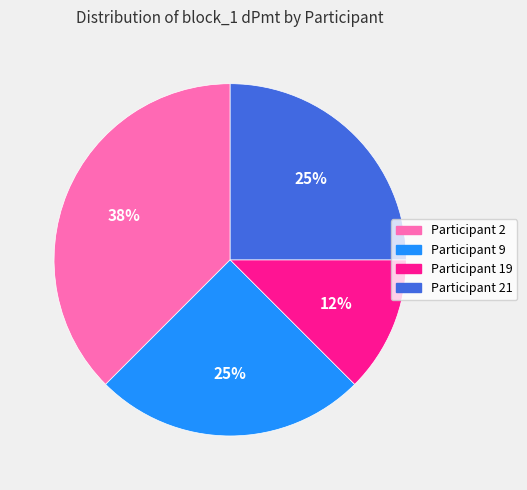

Is there any slice that represents more than half of the pie?

No